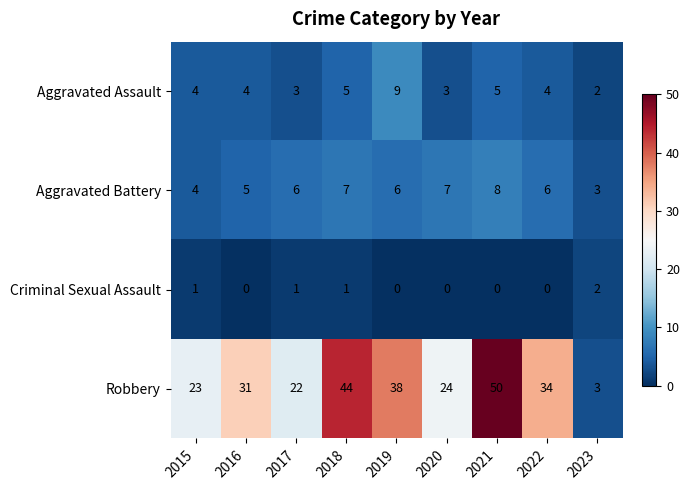

Is it true that Robbery equals 1 at 2023?

False